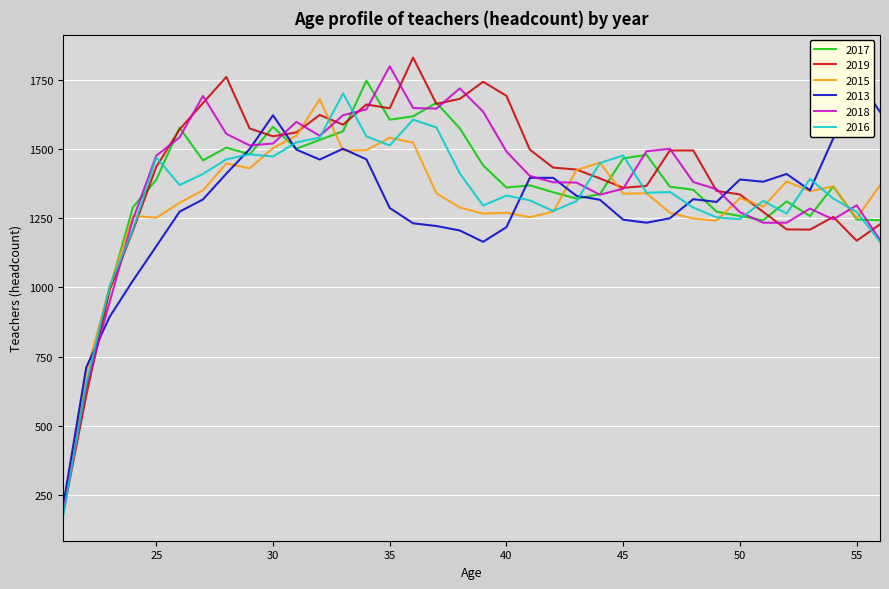

What is the difference between the second highest and second lowest values in the 2015 series?

857